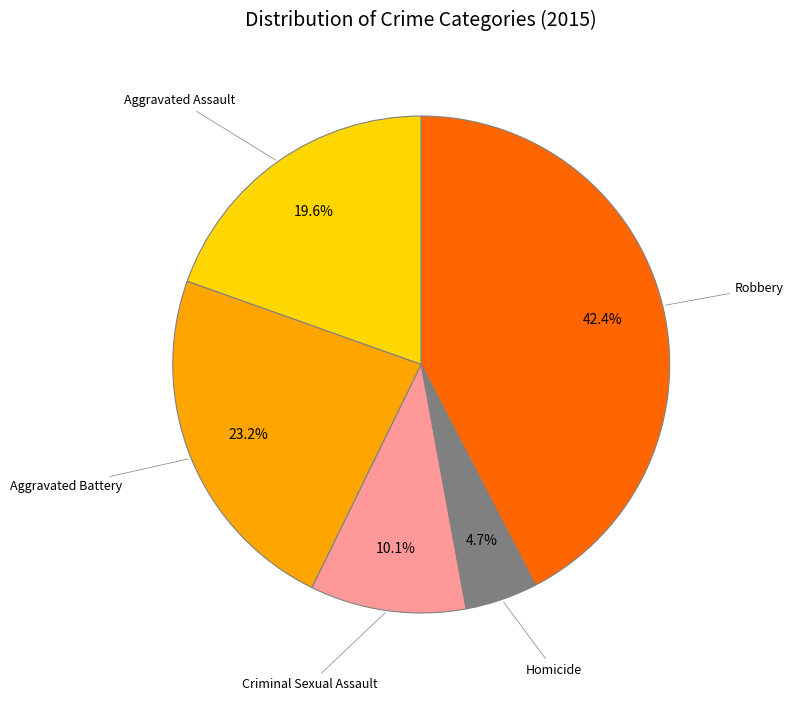

To the nearest percent, what portion does Aggravated Assault represent?

20%